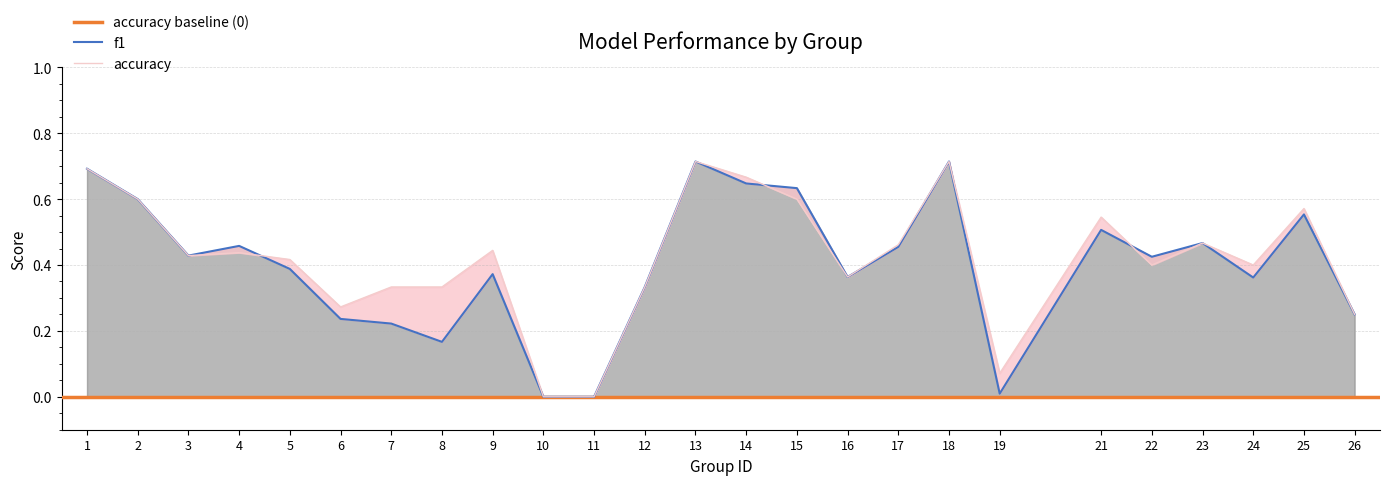

Reading left to right, extract all data points from this chart.

f1: 0.7	0.6	0.4	0.5	0.4	0.2	0.2	0.2	0.4	0.0	0.0	0.3	0.7	0.6	0.6	0.4	0.5	0.7	0.0	0.5	0.4	0.5	0.4	0.6	0.2
accuracy: 0.7	0.6	0.4	0.4	0.4	0.3	0.3	0.3	0.4	0.0	0.0	0.3	0.7	0.7	0.6	0.4	0.5	0.7	0.1	0.5	0.4	0.5	0.4	0.6	0.2